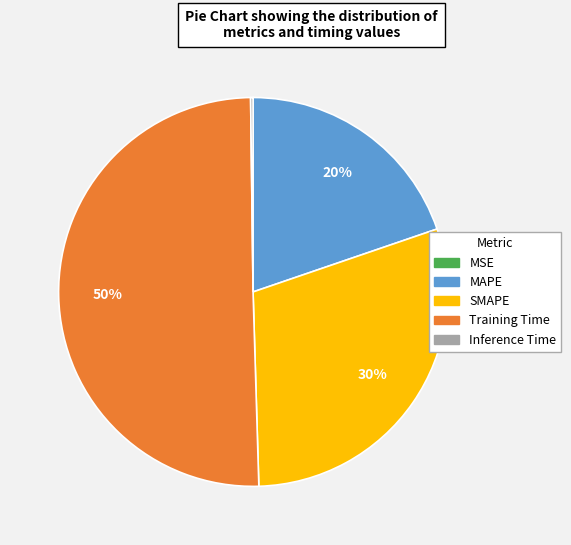

To the nearest percent, what is the difference between the largest and smallest slice percentages?

50%